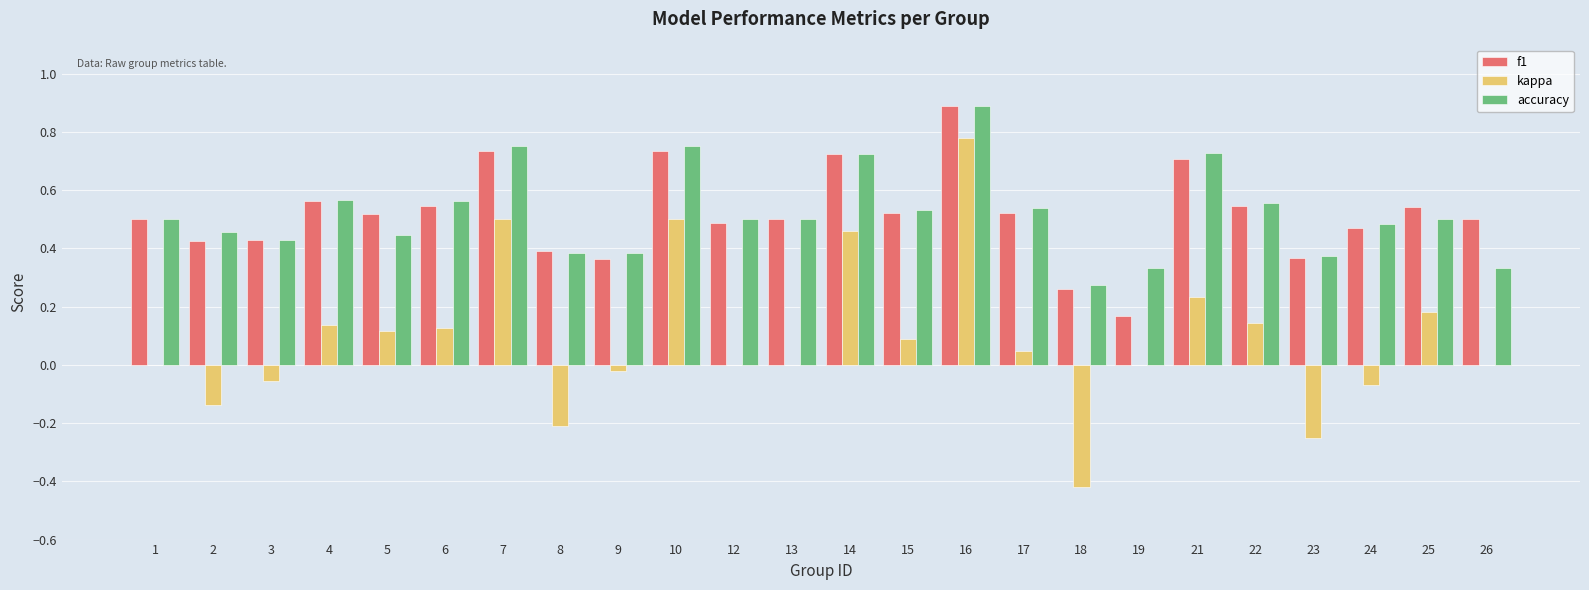

At which label does accuracy reach its peak?

16